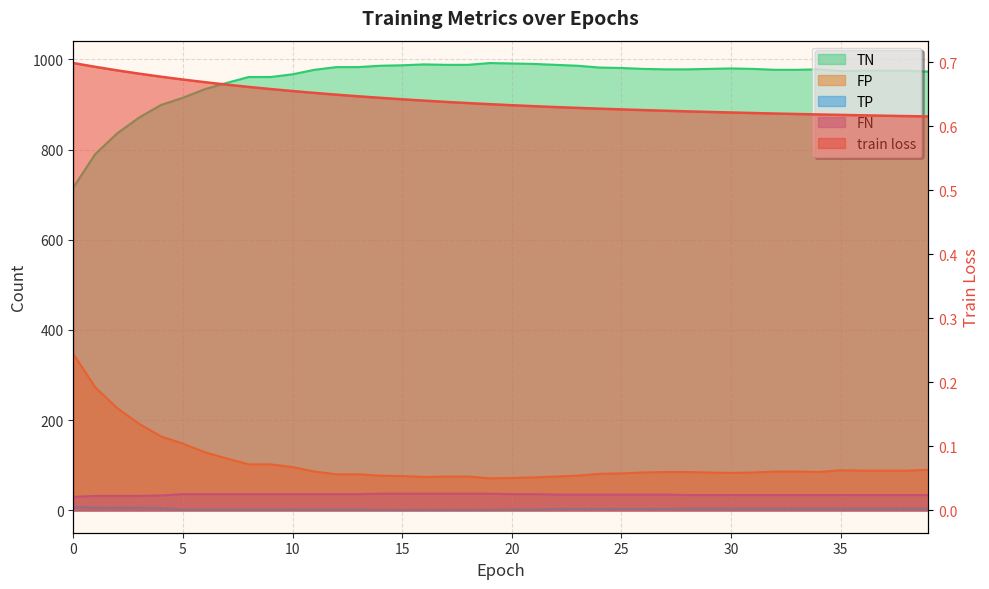

True or false: train loss has a value of 0.6 at 31.

True